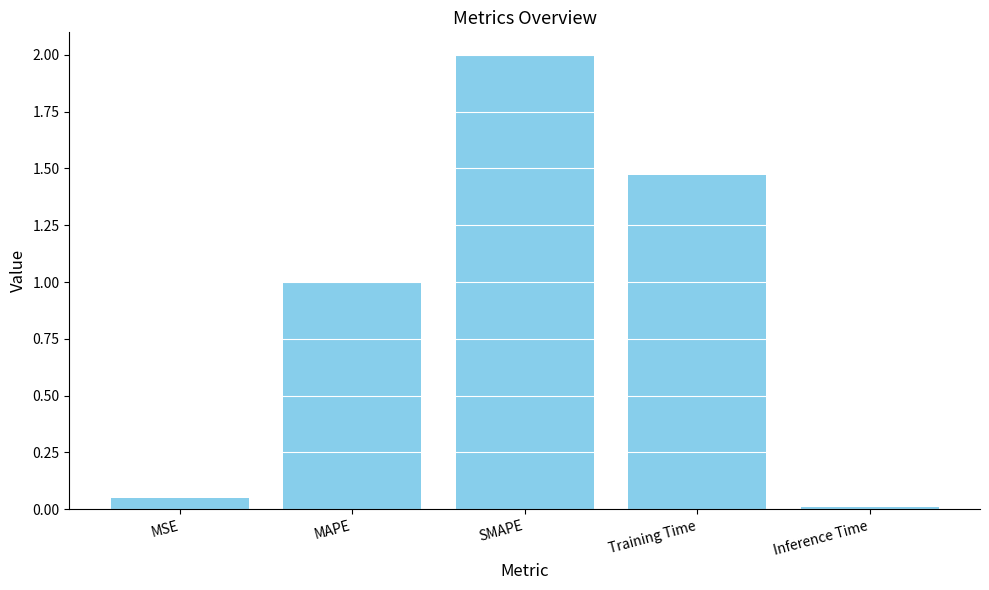

Rank the categories by value from lowest to highest.

Inference Time, MSE, MAPE, Training Time, SMAPE